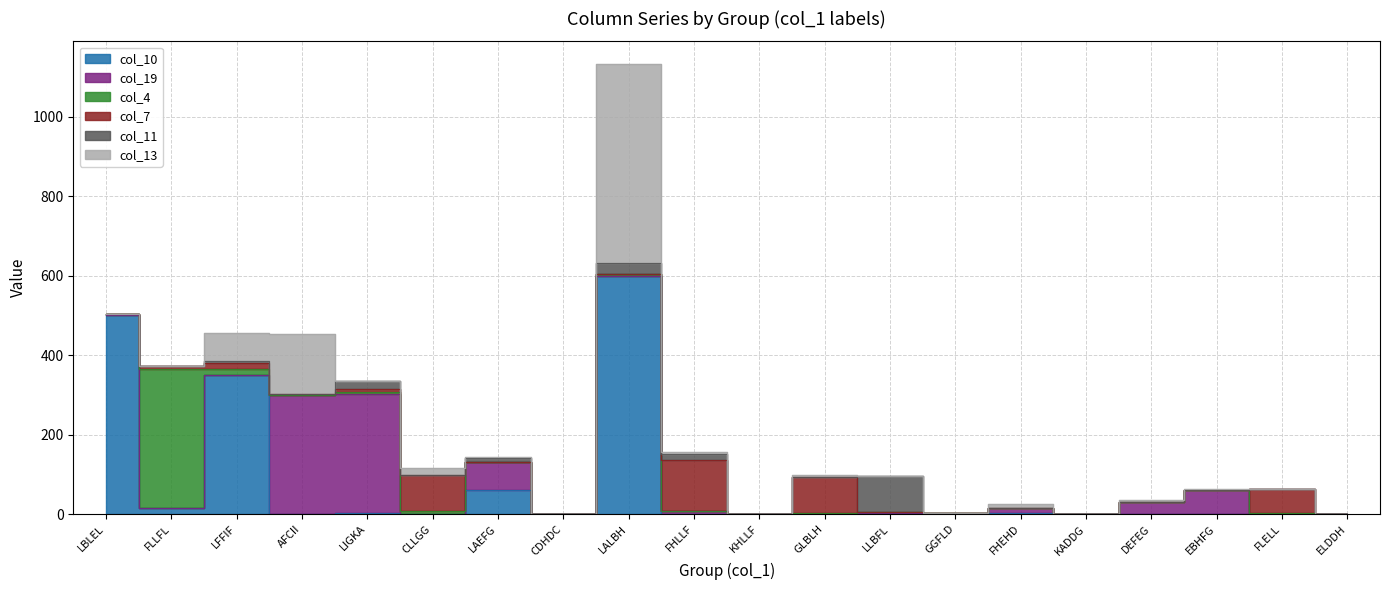

Which label corresponds to the smallest value in the chart?

AFCII